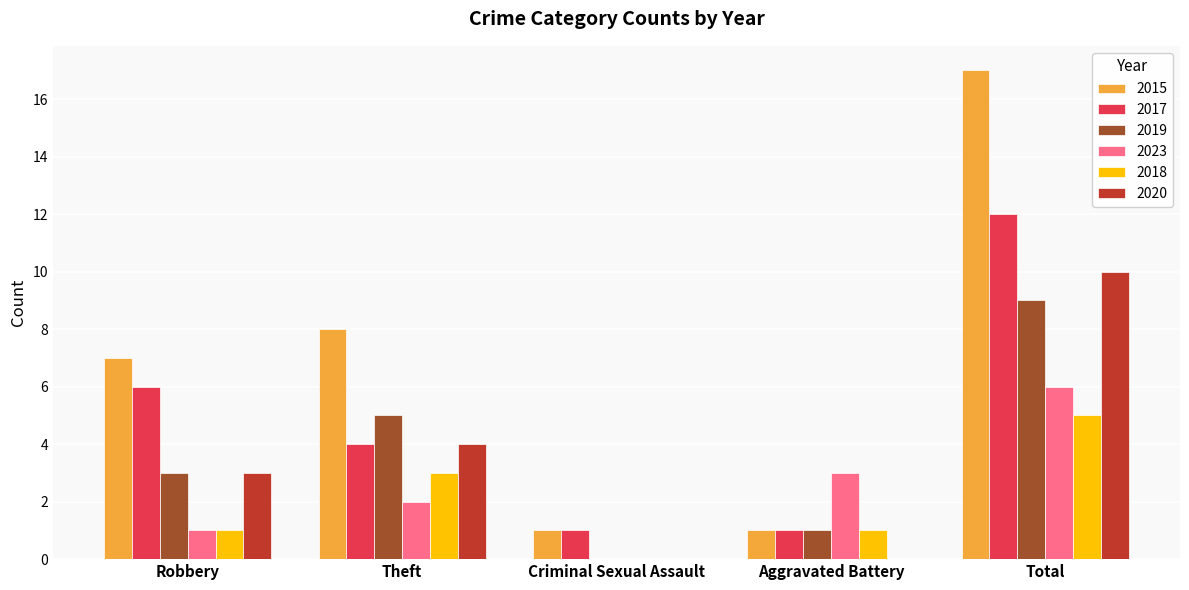

Reading left to right, list all the values displayed in this chart.

2015: Robbery=7	Theft=8	Criminal Sexual Assault=1	Aggravated Battery=1	Total=17
2017: Robbery=6	Theft=4	Criminal Sexual Assault=1	Aggravated Battery=1	Total=12
2019: Robbery=3	Theft=5	Criminal Sexual Assault=0	Aggravated Battery=1	Total=9
2023: Robbery=1	Theft=2	Criminal Sexual Assault=0	Aggravated Battery=3	Total=6
2018: Robbery=1	Theft=3	Criminal Sexual Assault=0	Aggravated Battery=1	Total=5
2020: Robbery=3	Theft=4	Criminal Sexual Assault=0	Aggravated Battery=0	Total=10